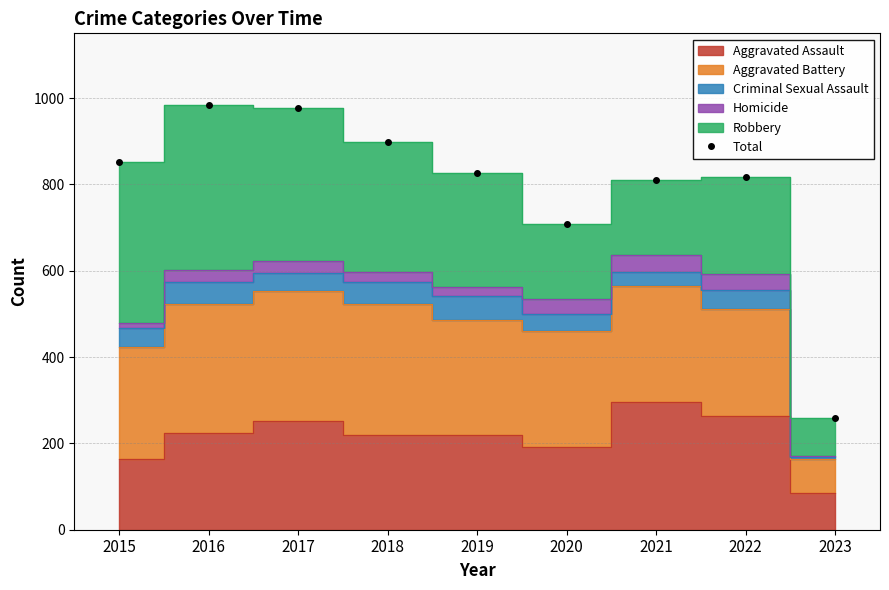

Count the number of categories in the chart.

9